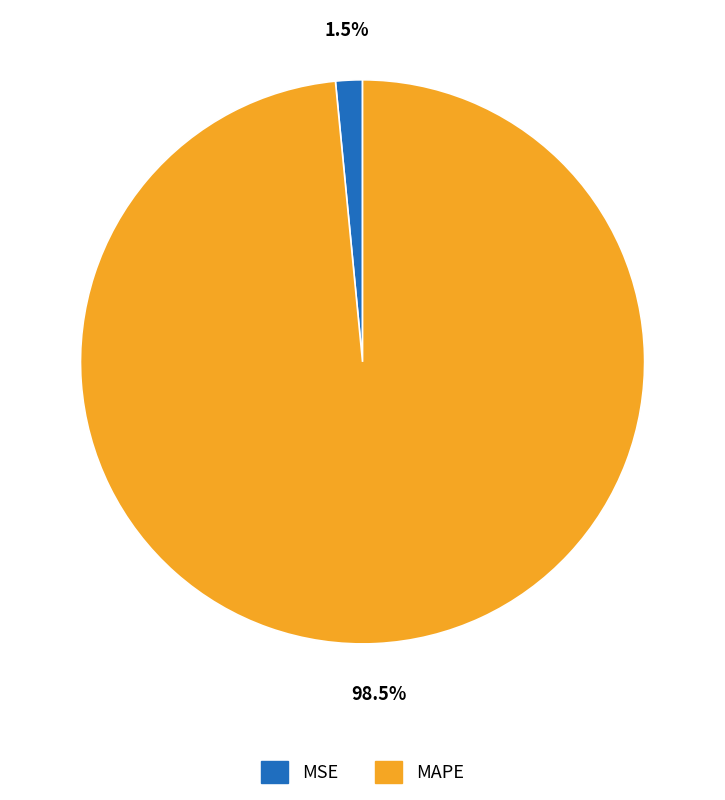

How many segments does this pie chart have?

2